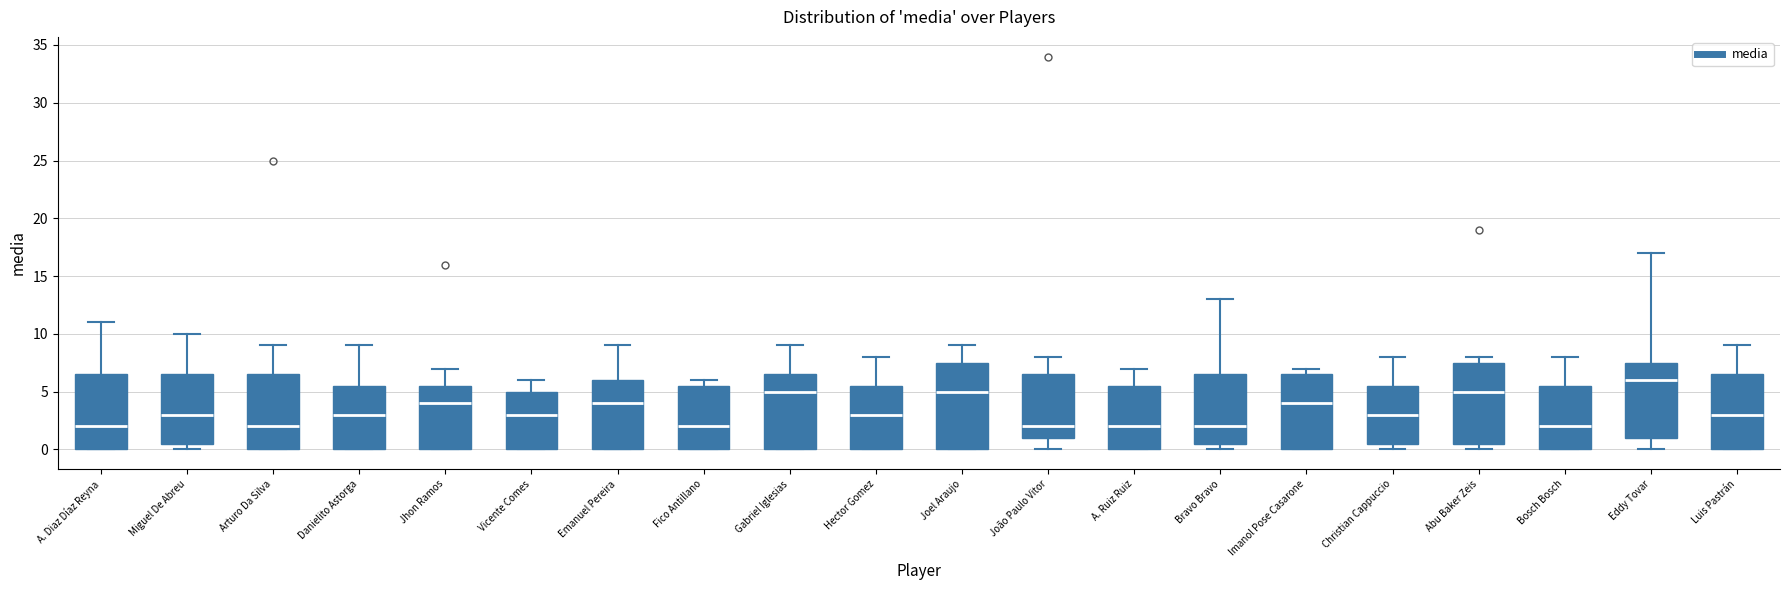

Reading left to right, read every box against the y-axis: the position of its median line, the range the box covers, and the ends of its whiskers. The values are not printed on the chart, so give them approximately, as read against the axis.

A. Diaz Díaz Reyna: median 2.0, box 0.0 to 6.5, whiskers 0.0 to 11.0
Miguel De Abreu: median 3.0, box 0.5 to 6.5, whiskers 0.0 to 10.0
Arturo Da Silva: median 2.0, box 0.0 to 6.5, whiskers 0.0 to 9.0
Danielito Astorga: median 3.0, box 0.0 to 5.5, whiskers 0.0 to 9.0
Jhon Ramos: median 4.0, box 0.0 to 5.5, whiskers 0.0 to 7.0
Vicente Comes: median 3.0, box 0.0 to 5.0, whiskers 0.0 to 6.0
Emanuel Pereira: median 4.0, box 0.0 to 6.0, whiskers 0.0 to 9.0
Fico Antillano: median 2.0, box 0.0 to 5.5, whiskers 0.0 to 6.0
Gabriel Iglesias: median 5.0, box 0.0 to 6.5, whiskers 0.0 to 9.0
Hector Gomez: median 3.0, box 0.0 to 5.5, whiskers 0.0 to 8.0
Joel Araujo: median 5.0, box 0.0 to 7.5, whiskers 0.0 to 9.0
João Paulo Vitor: median 2.0, box 1.0 to 6.5, whiskers 0.0 to 8.0
A. Ruiz Ruiz: median 2.0, box 0.0 to 5.5, whiskers 0.0 to 7.0
Bravo Bravo: median 2.0, box 0.5 to 6.5, whiskers 0.0 to 13.0
Imanol Pose Casarone: median 4.0, box 0.0 to 6.5, whiskers 0.0 to 7.0
Christian Cappuccio: median 3.0, box 0.5 to 5.5, whiskers 0.0 to 8.0
Abu Baker Zeis: median 5.0, box 0.5 to 7.5, whiskers 0.0 to 8.0
Bosch Bosch: median 2.0, box 0.0 to 5.5, whiskers 0.0 to 8.0
Eddy Tovar: median 6.0, box 1.0 to 7.5, whiskers 0.0 to 17.0
Luis Pastrán: median 3.0, box 0.0 to 6.5, whiskers 0.0 to 9.0